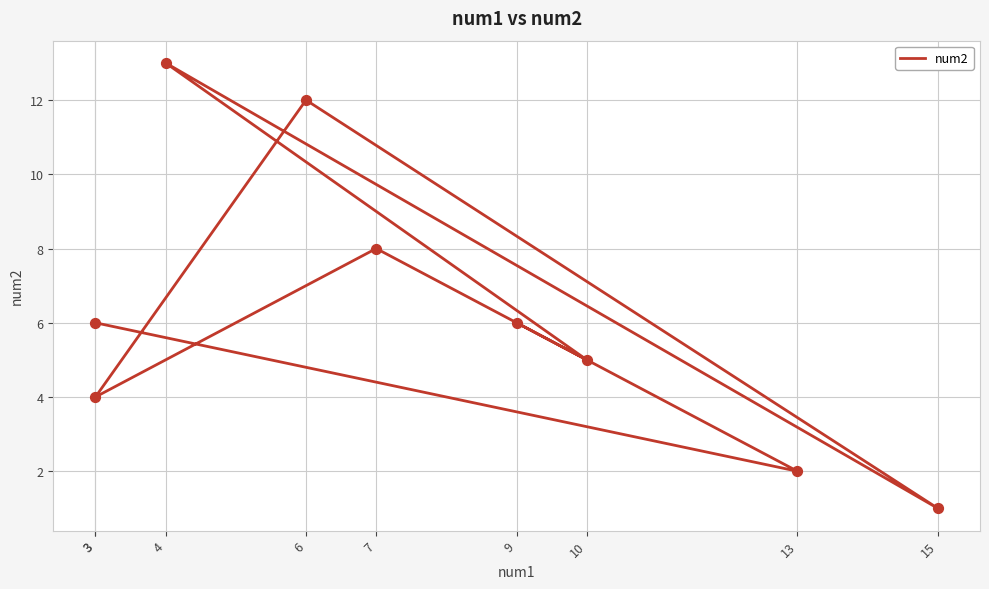

Between 10 and 13, which is larger?

10